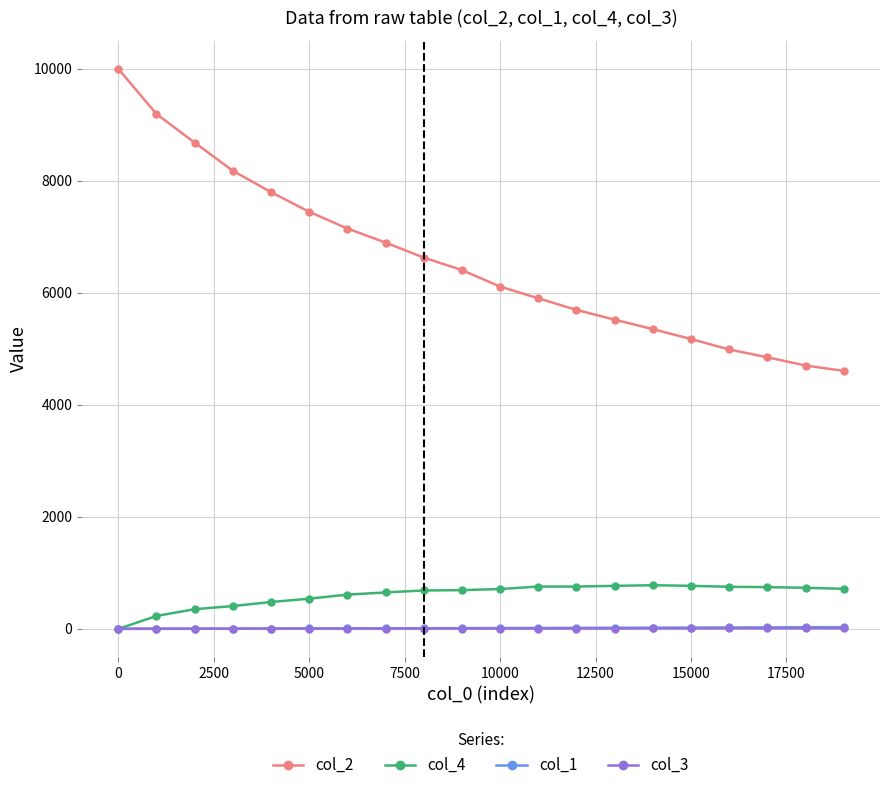

How many data points in col_3 are less than 7?

8